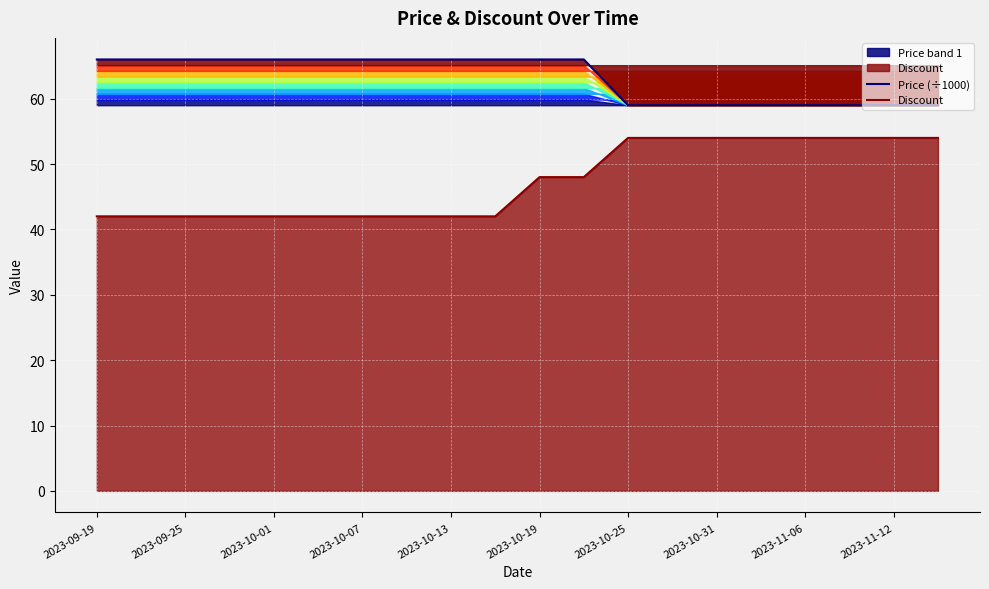

True or false: Discount and Price (÷1000) cross at least once.

False